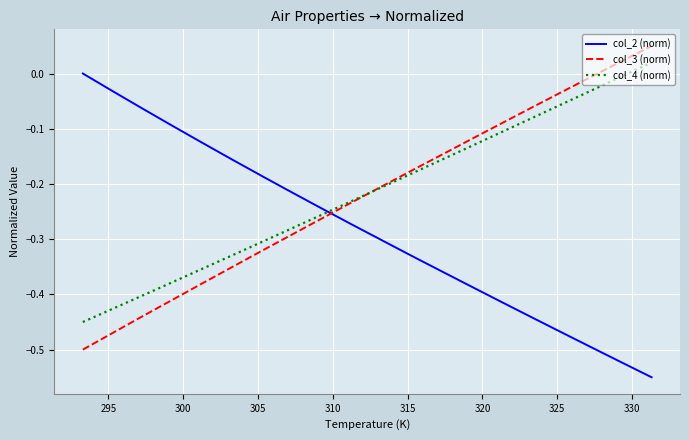

How many values in col_3 (norm) are below zero?

18